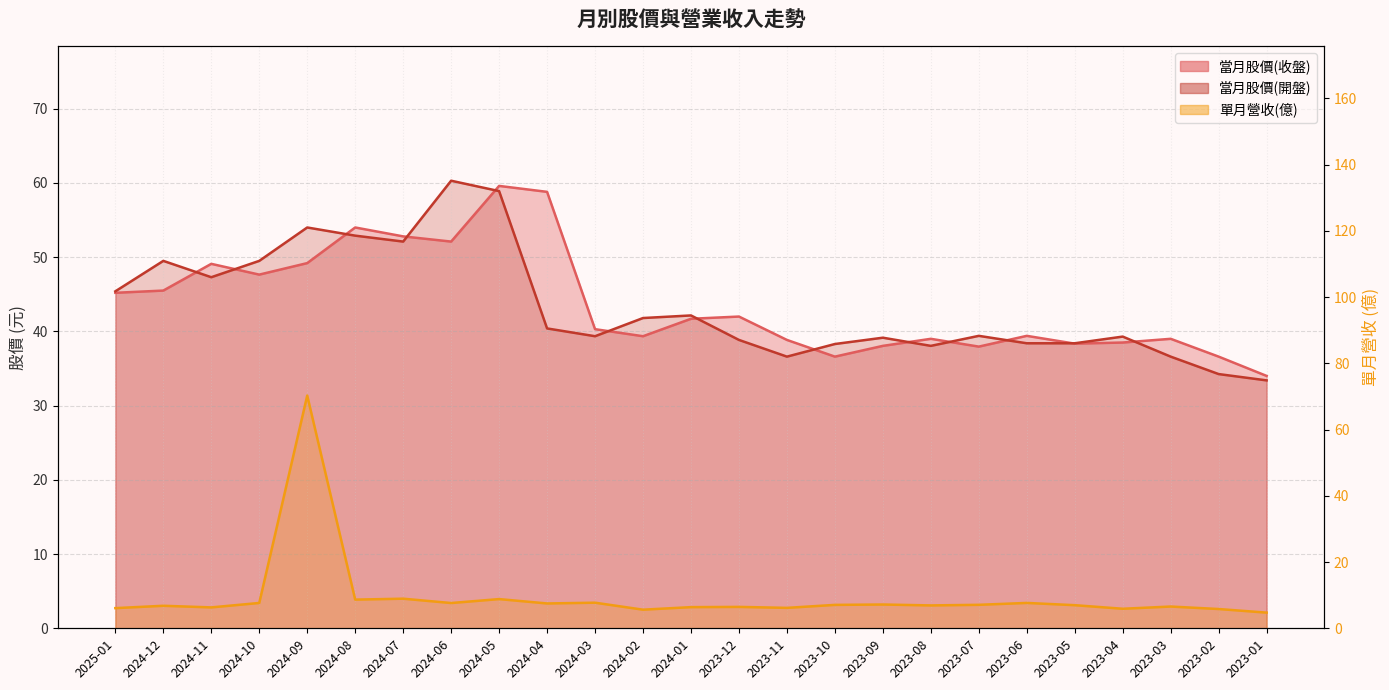

What is the highest value of the 當月股價(開盤) series?

60.3